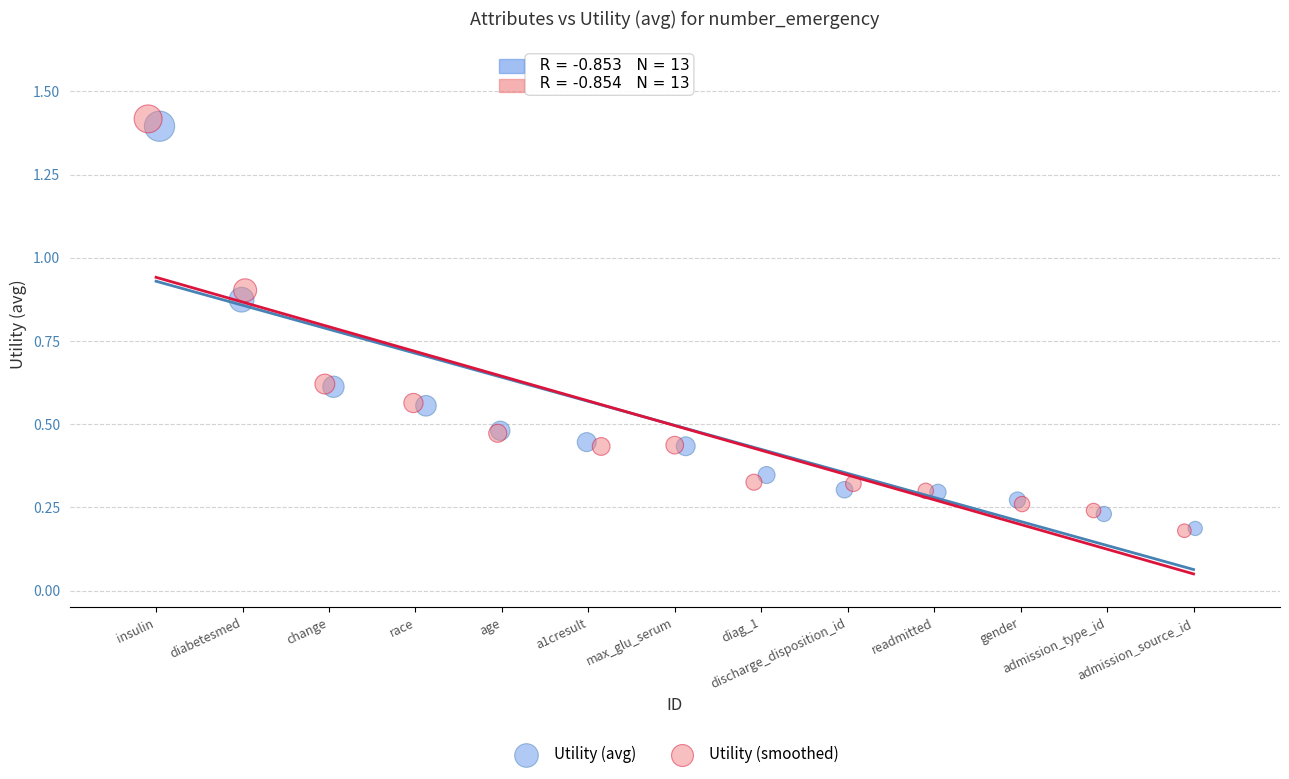

Which series has the widest spread of Y values?

Utility (smoothed)